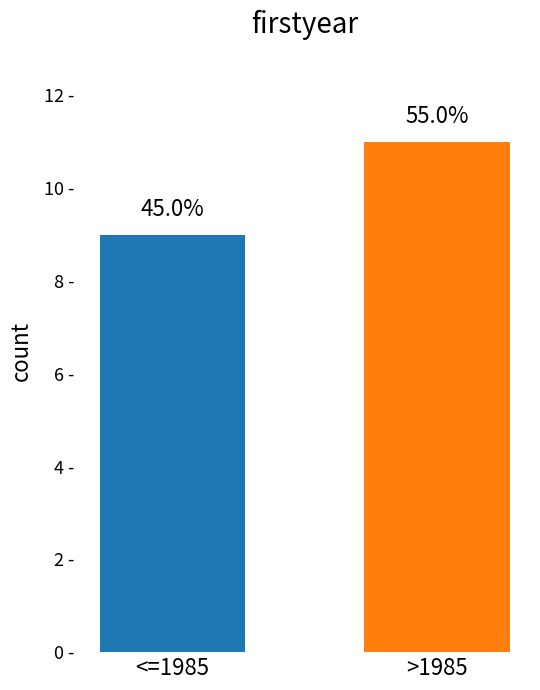

At which label is the value closest to 10?

<=1985